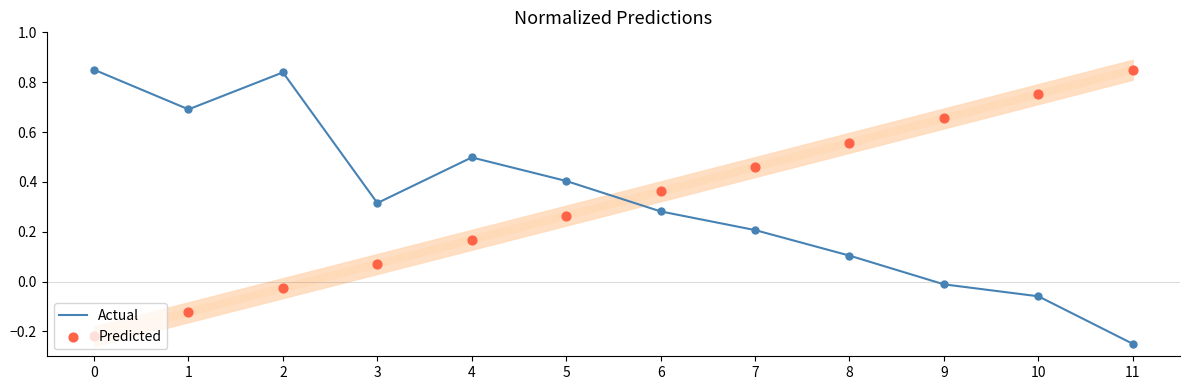

Which series has the largest total across all categories?

Actual